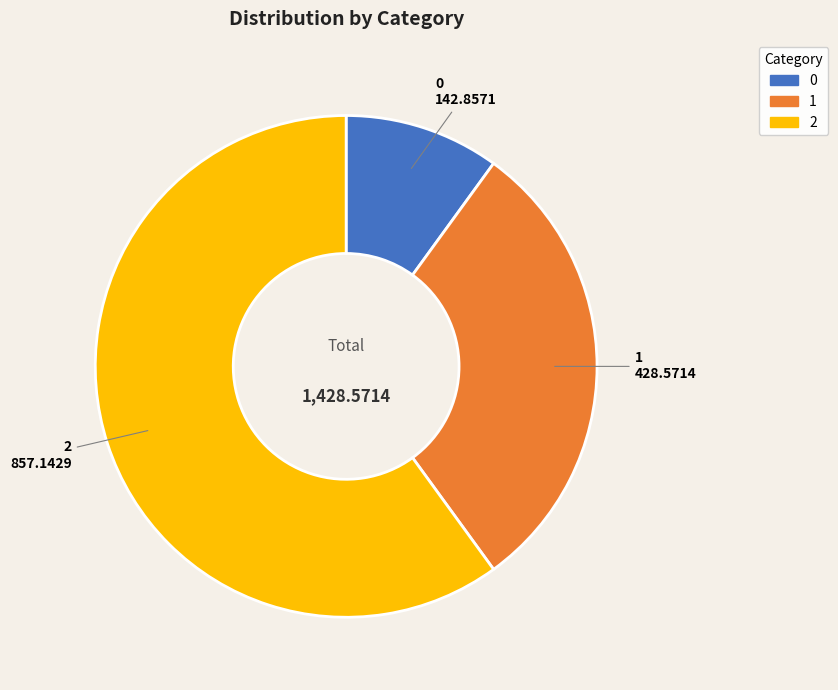

Does any single category account for the majority?

Yes